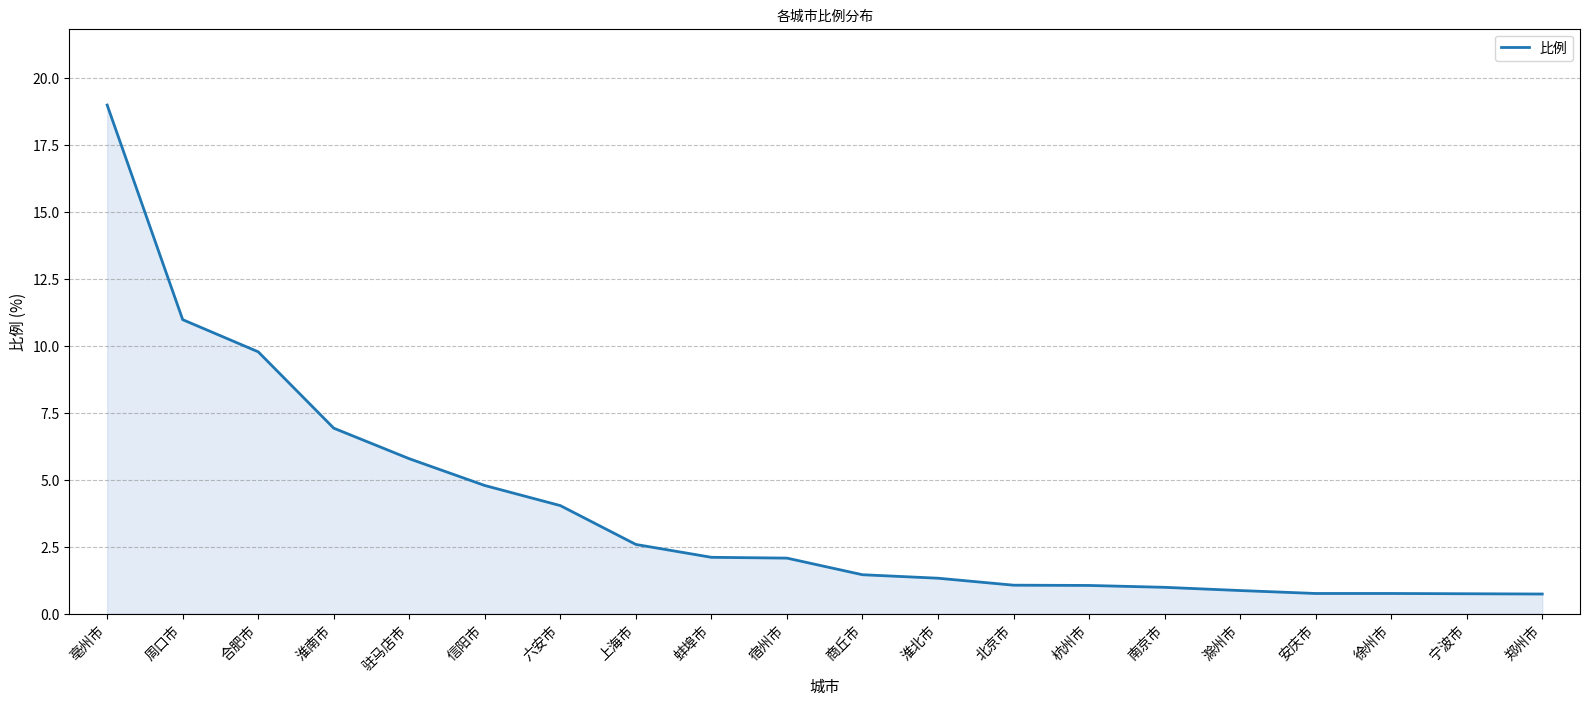

Is it true that the value at 郑州市 is 0.7?

True